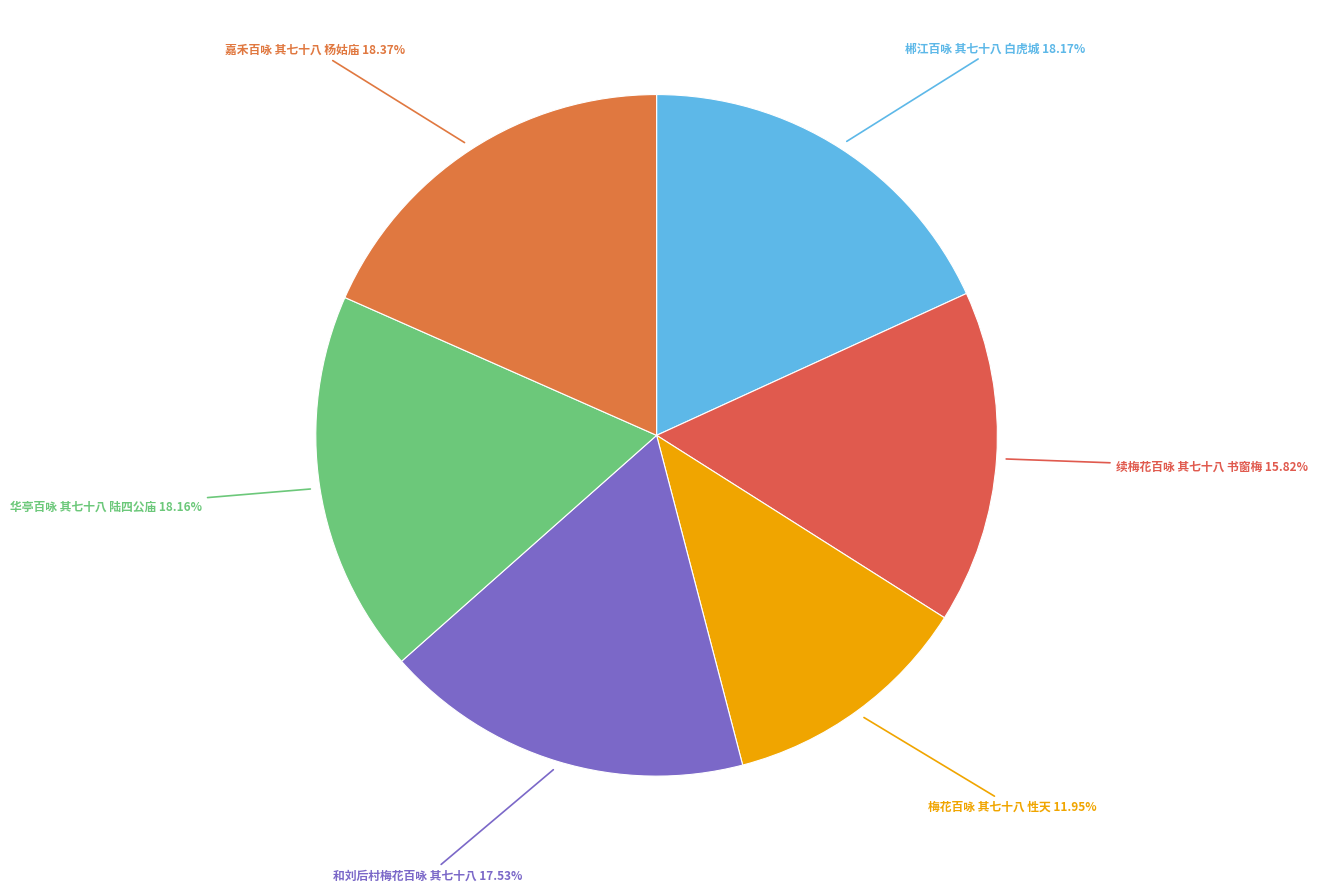

True or false: 梅花百咏 其七十八 性天 accounts for 18% of the total.

False